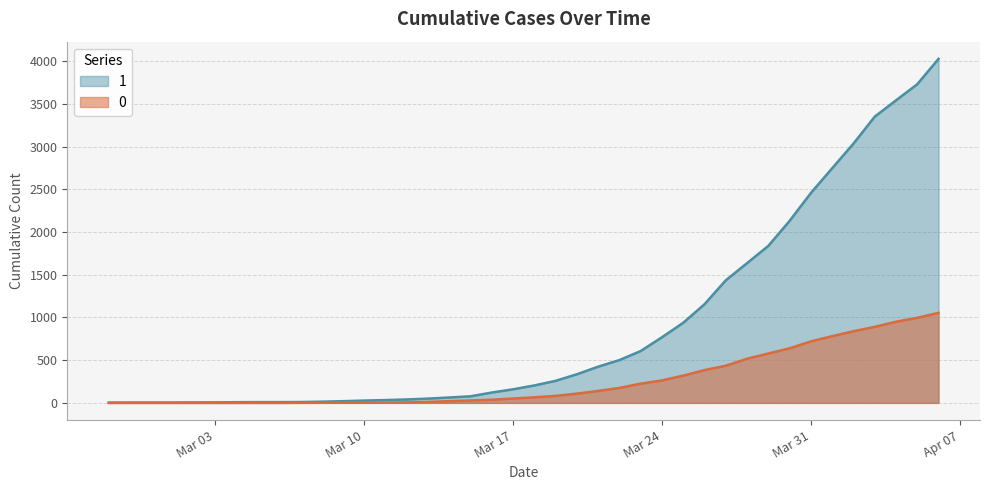

Which series has the widest spread of values?

1